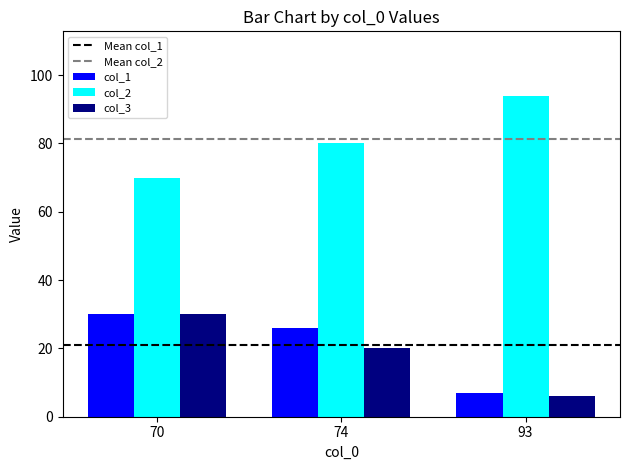

How many values in the col_3 series are below 20?

1